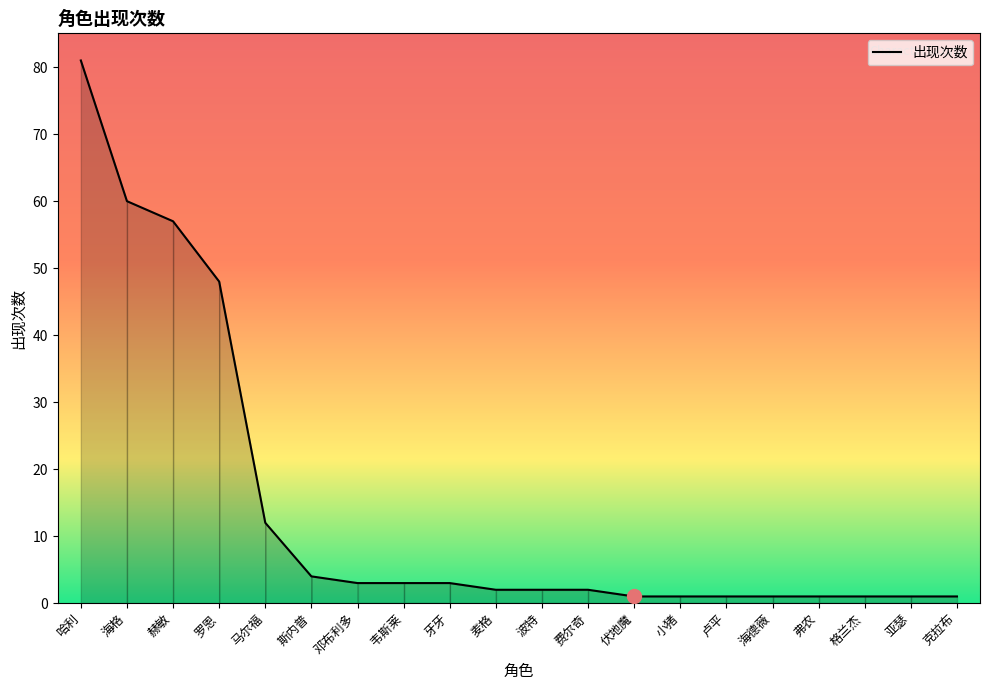

What is the sum of the values at 克拉布 and 斯内普?

5